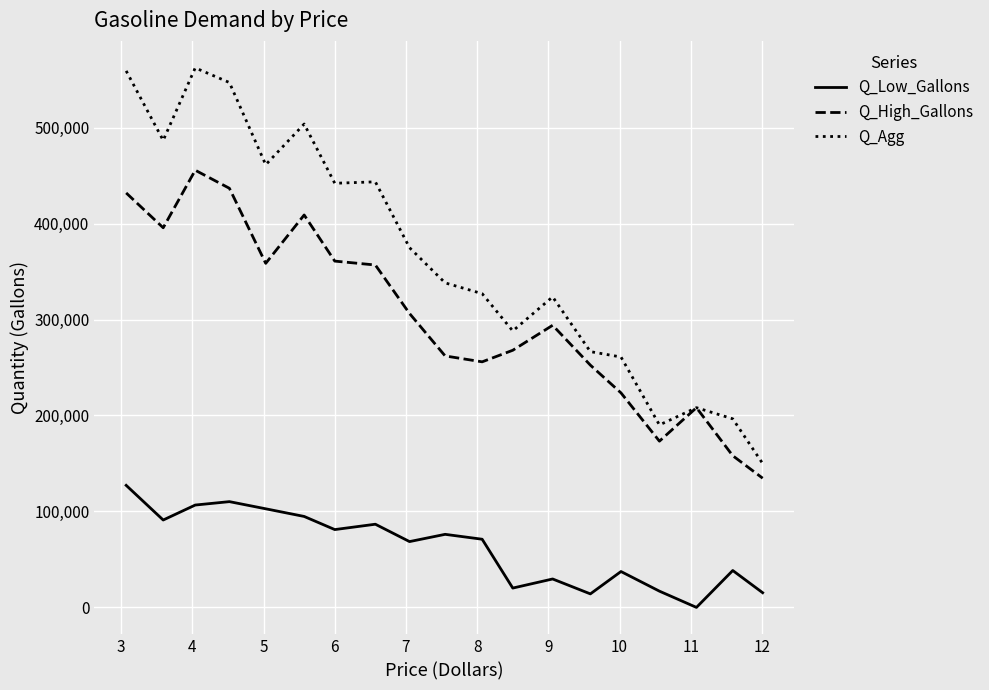

What is the lowest value of the Q_Agg series?

149938